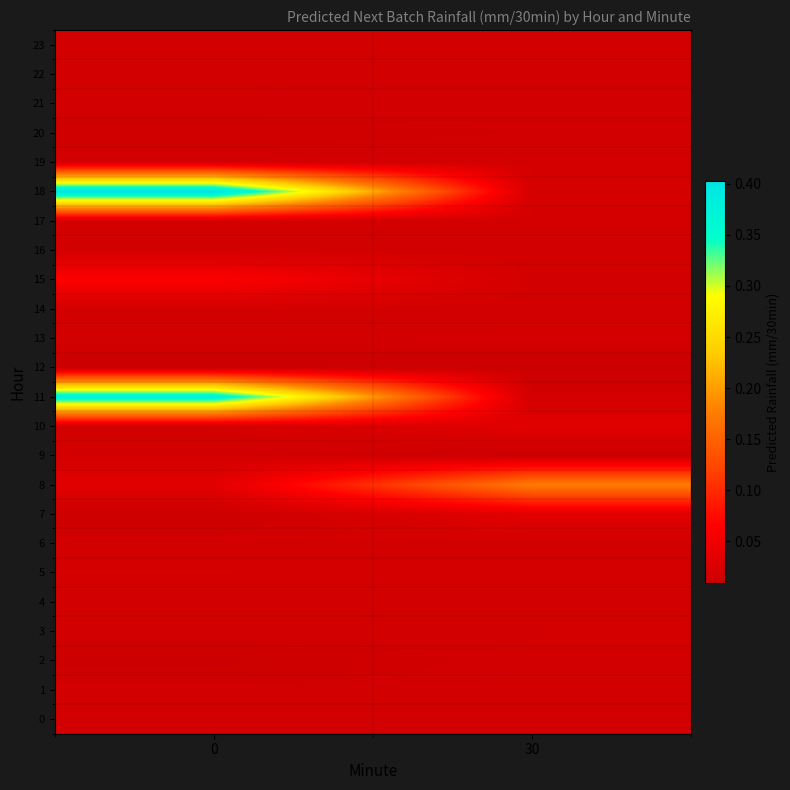

How many categories are shown in the chart?

2